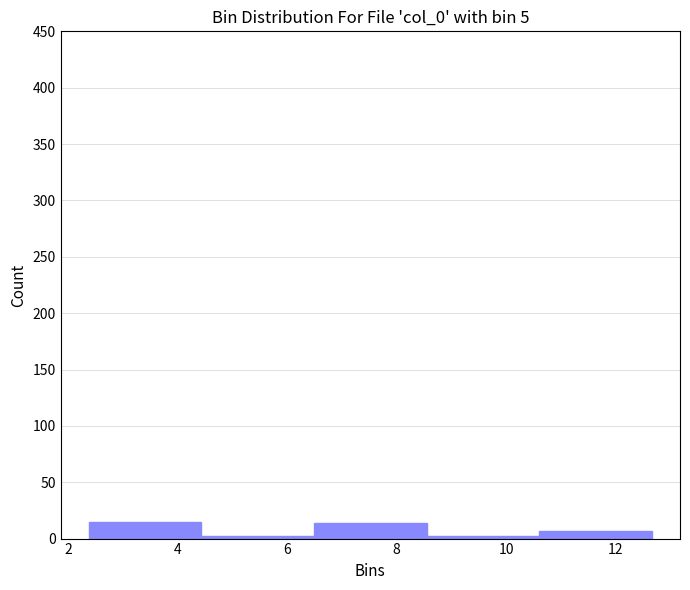

Reading left to right, transcribe this chart: for each bar, give the range it covers on the x-axis and its height. Neither the bar edges nor the heights are printed on the chart, so give them approximately, as read against the axes.

2.4 to 4.4: 15
4.4 to 6.4: under 5
6.4 to 8.6: 15
8.6 to 10.6: under 5
10.6 to 12.6: 5